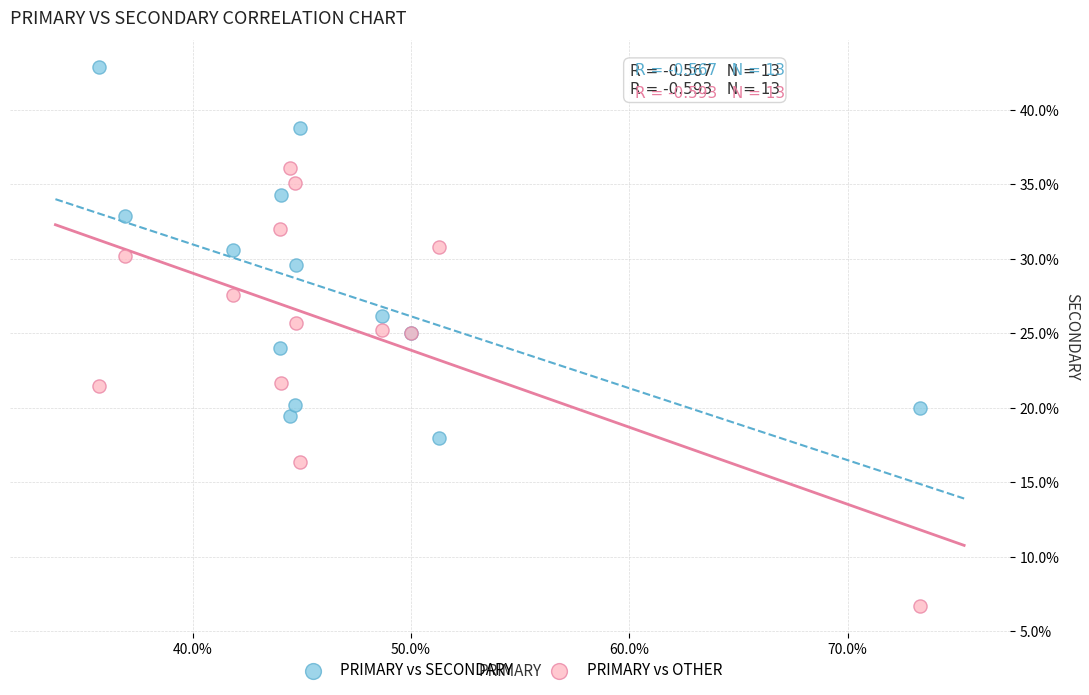

What are all the series names shown in the legend?

PRIMARY vs SECONDARY, PRIMARY vs OTHER